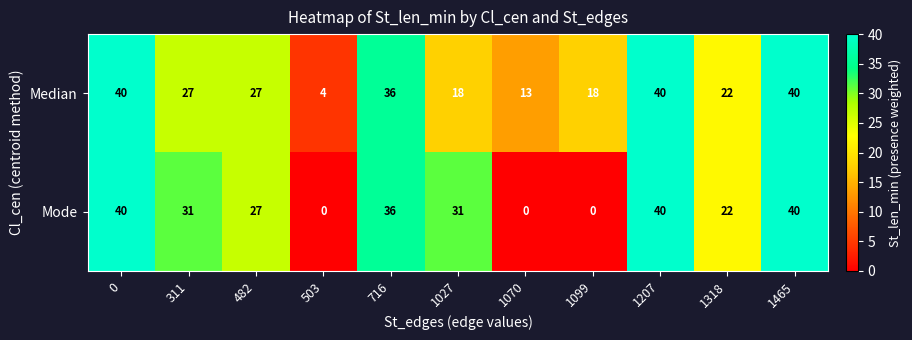

Which series has the largest total across all categories?

Median